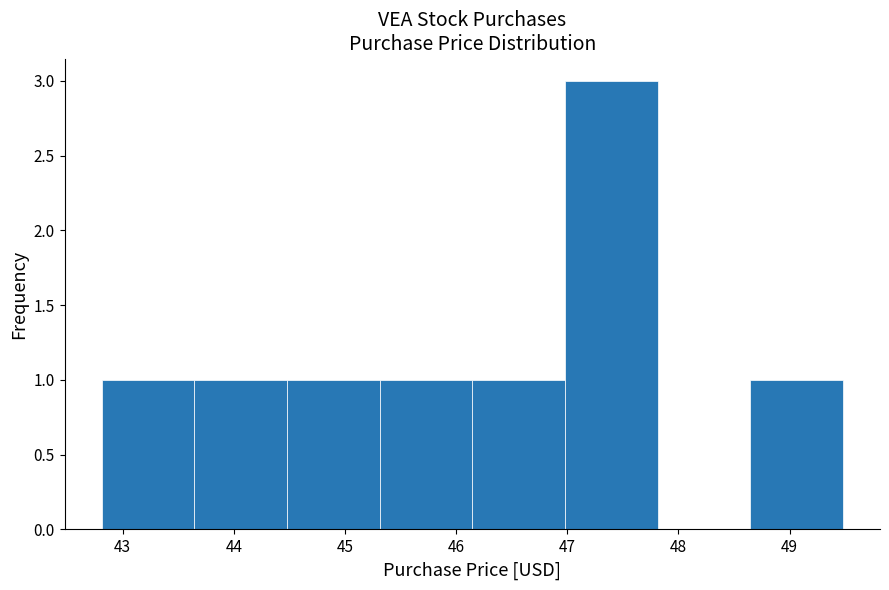

How tall is the bar that spans 44.5 to 45.3 on the x-axis? Neither the bar edges nor the heights are printed on the chart, so give them approximately, as read against the axes.

1